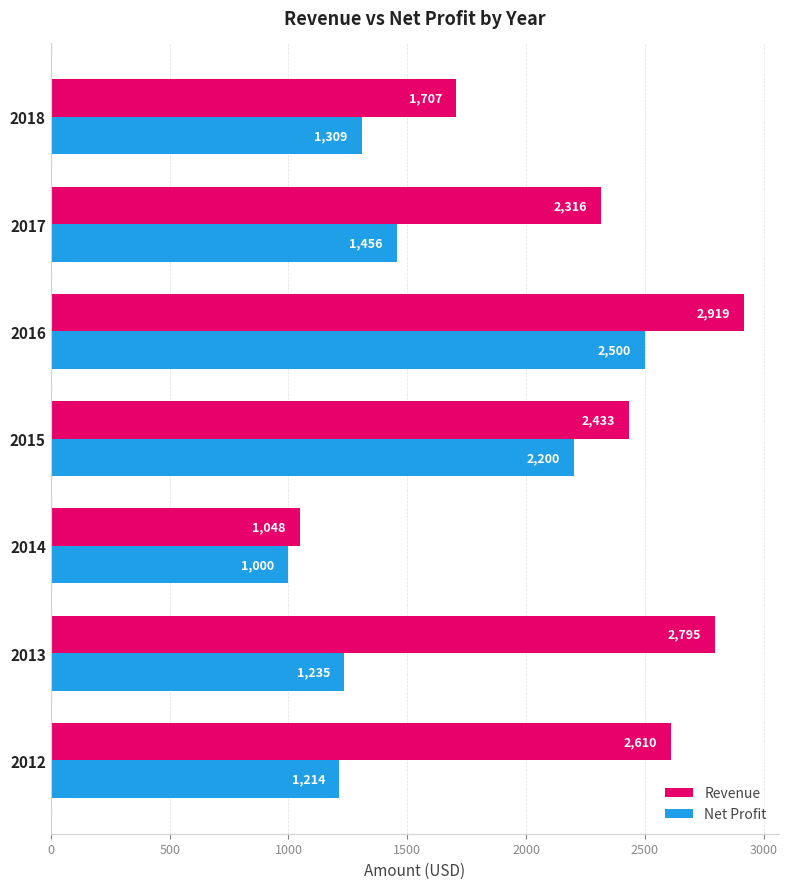

What is the total value across all series at 2012?

3824